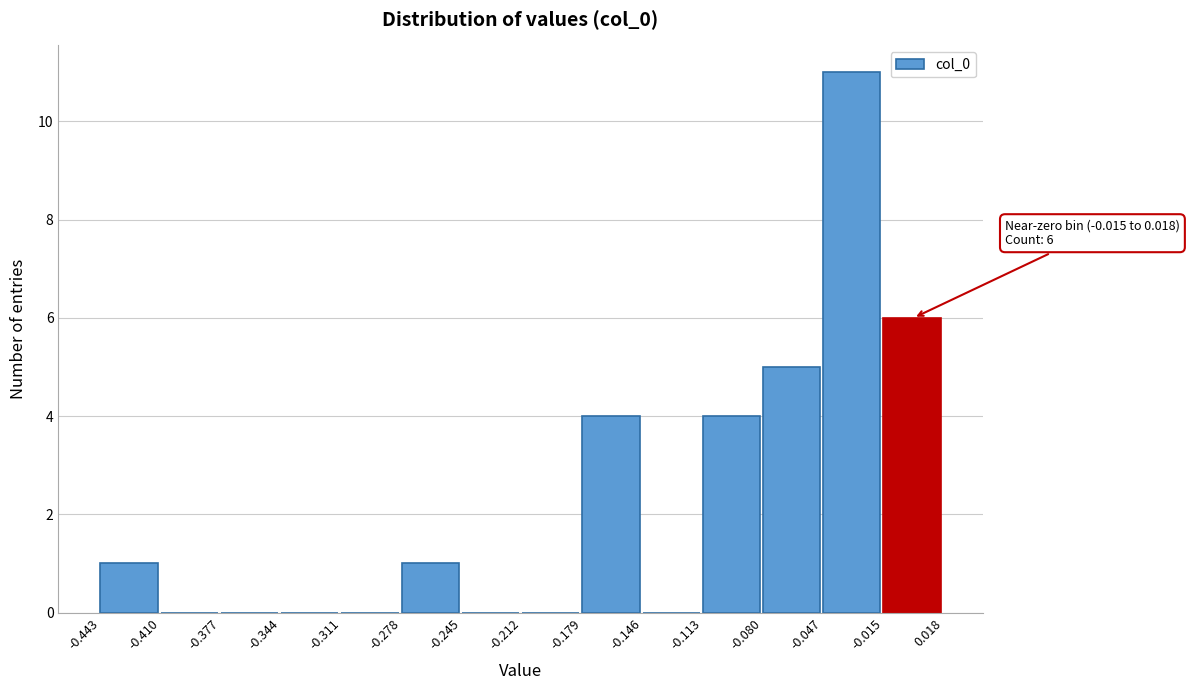

Which range on the x-axis has the tallest bar?

-0.047 to -0.015